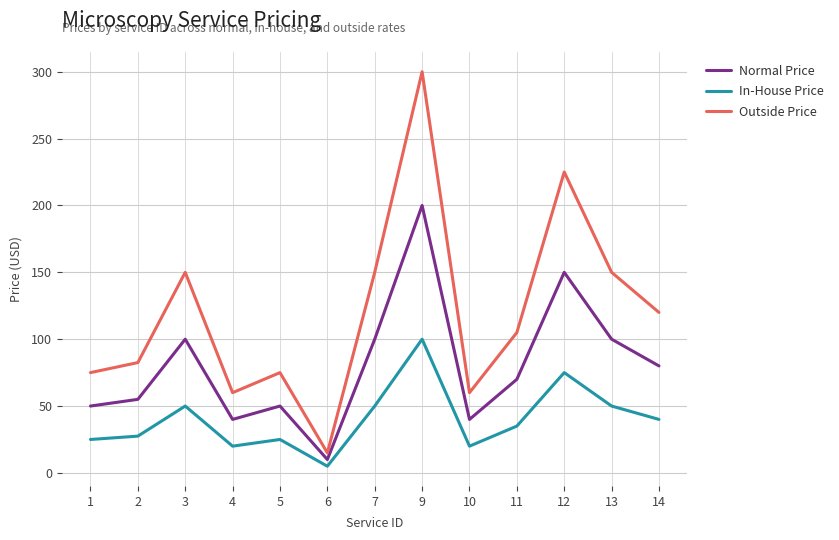

Rank the series by their average value, from lowest to highest.

In-House Price, Normal Price, Outside Price